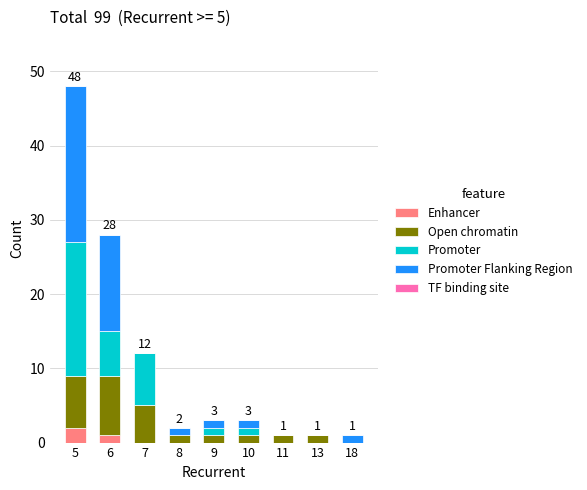

At which category is the sum across all series the highest?

5